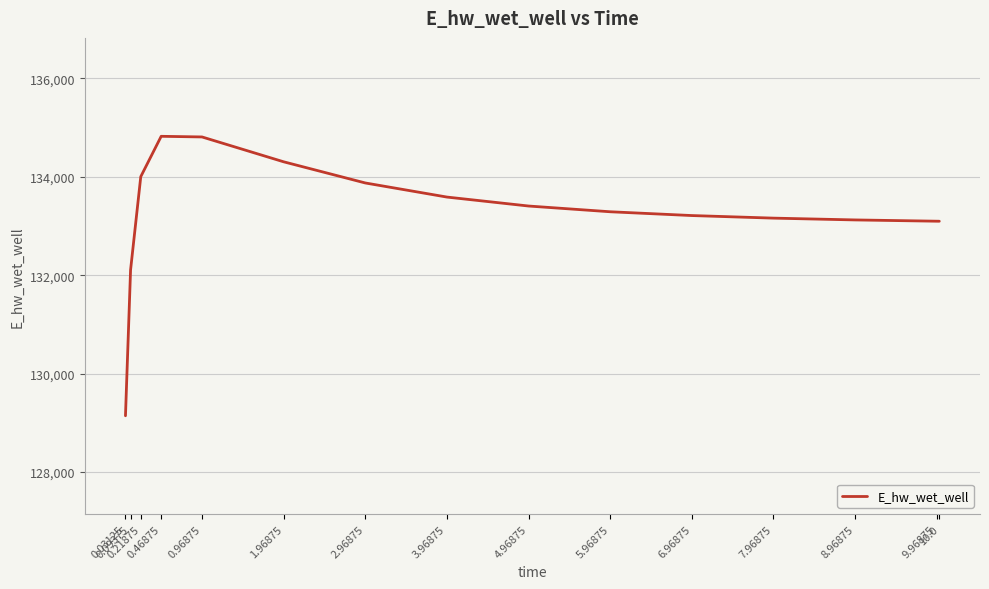

What is the difference between the maximum and minimum values?

5679.2